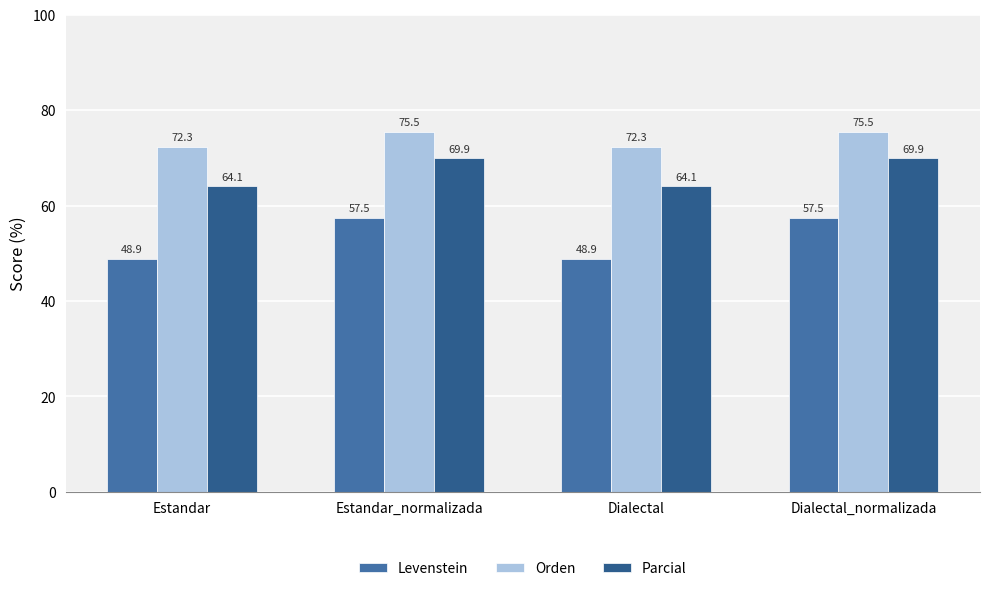

At which label is Orden closest to 73?

Estandar